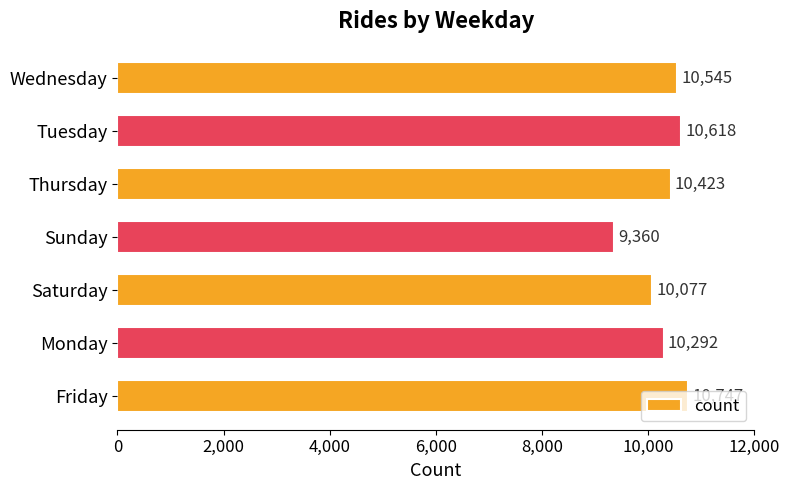

The value at Wednesday is 6270. True or false?

False